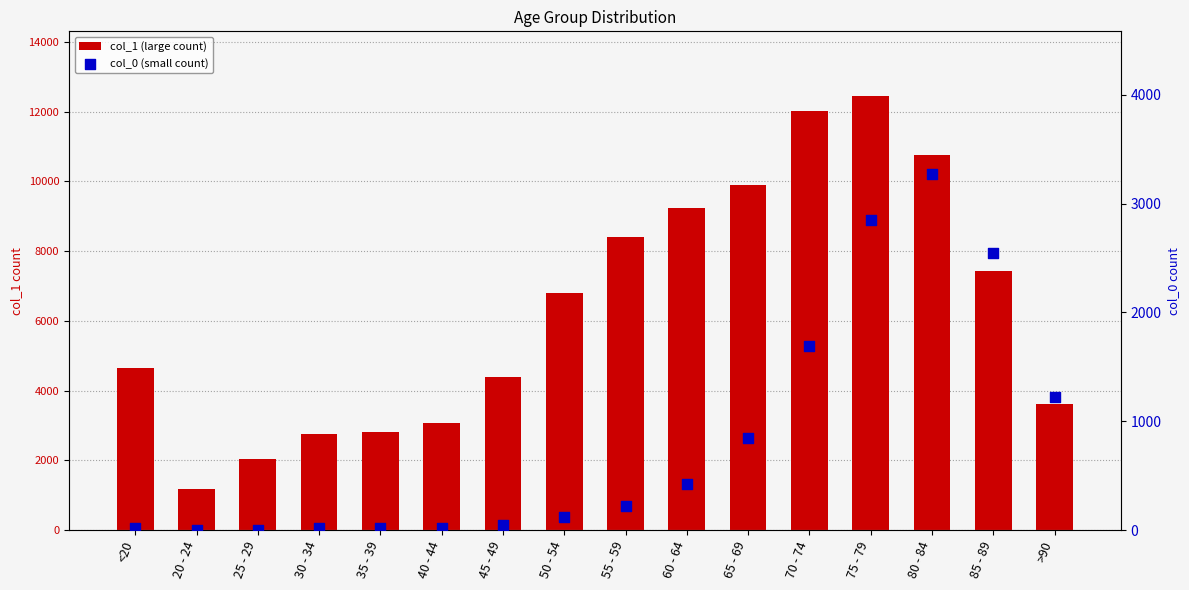

Which series reaches the maximum Y coordinate?

col_1 (large count)